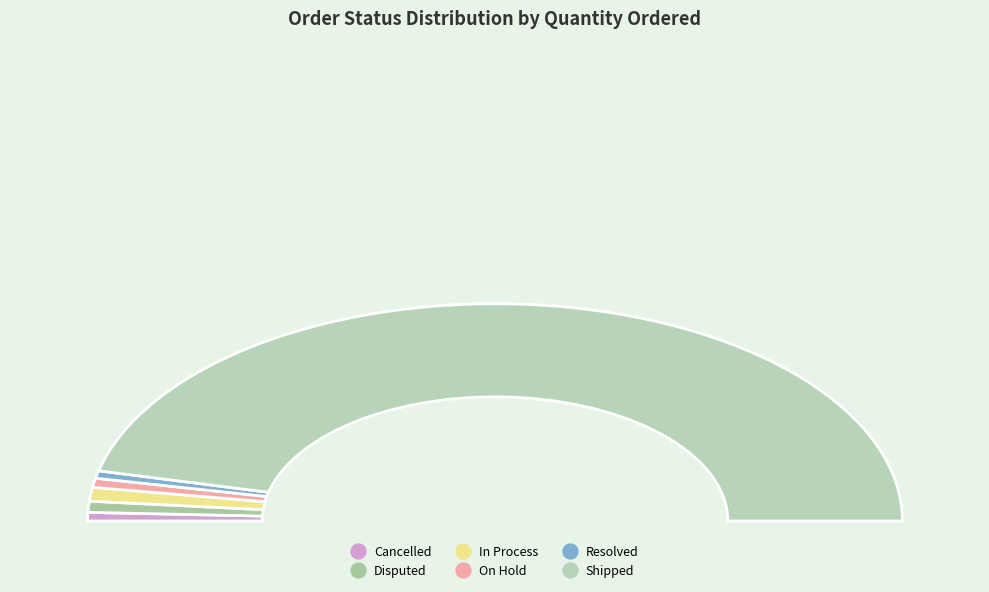

What percentage is NOT represented by On Hold?

98.6%